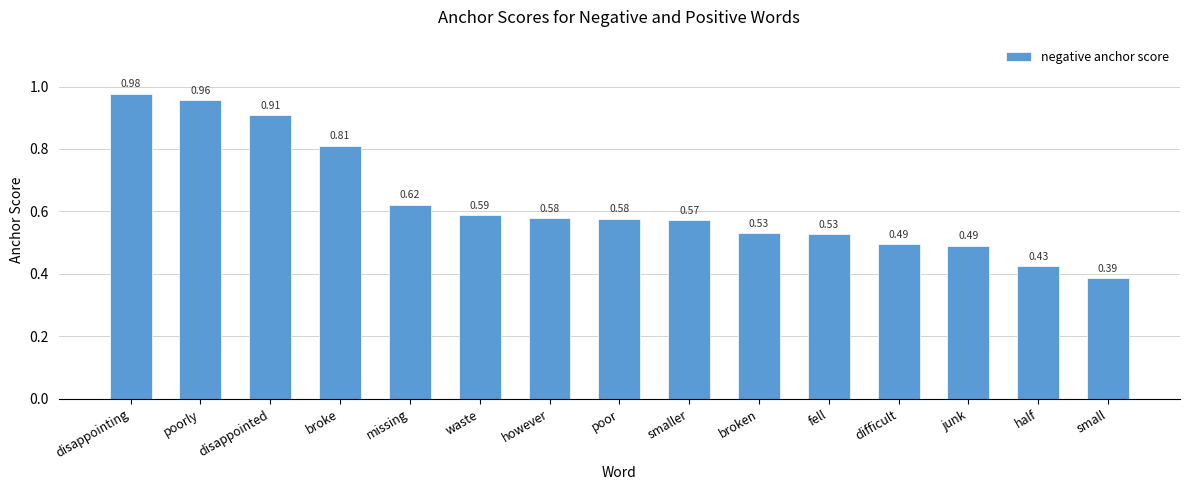

What position from the right is disappointed?

13